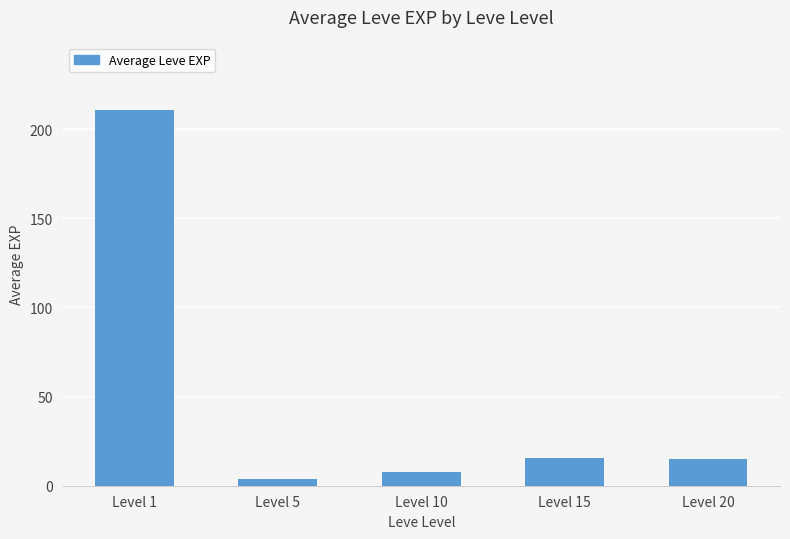

What is the greatest value displayed?

210.7